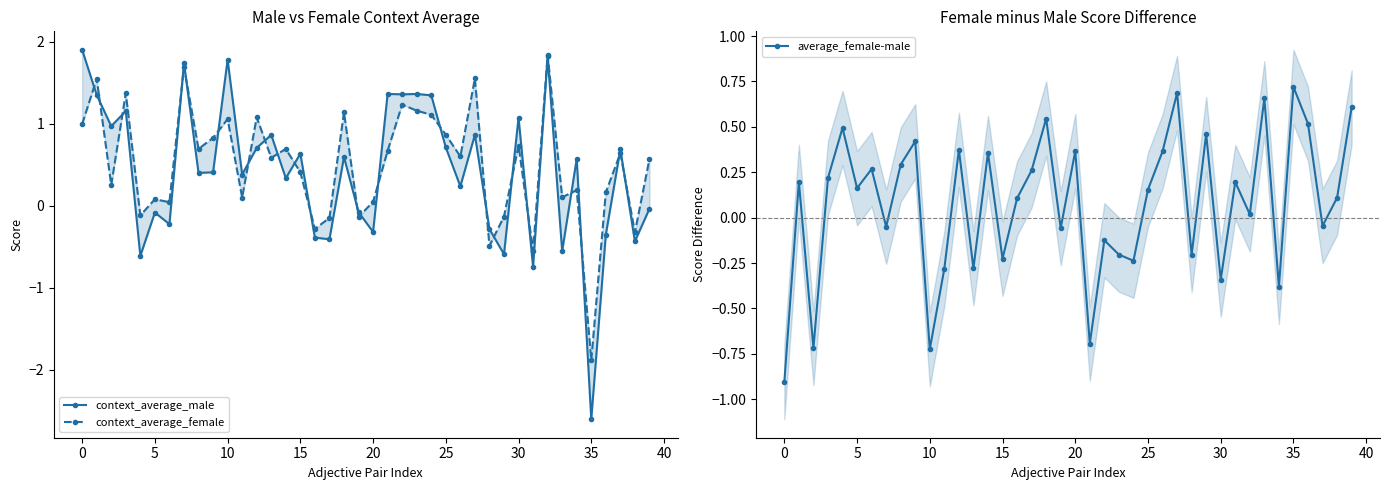

Rank the series at 14 from highest to lowest value.

context_average_female, average_female-male, context_average_male